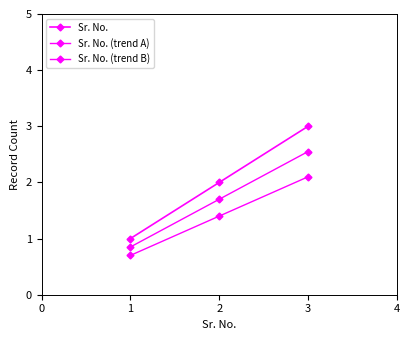

How many data points does each series have?

3